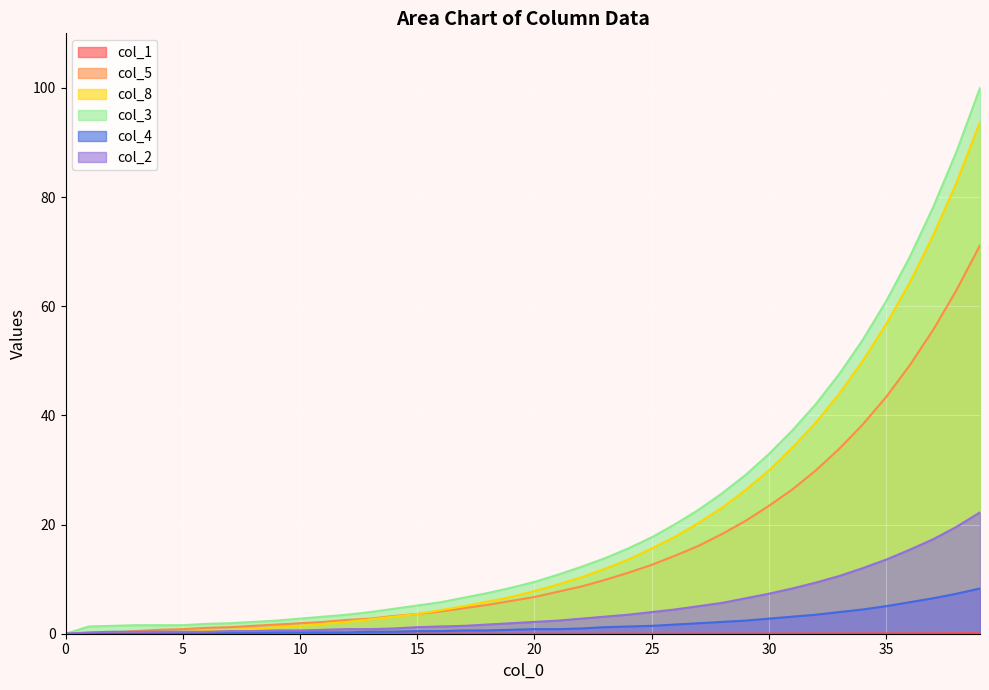

What is the sum of the col_4 values at 29 and 18?

3.0